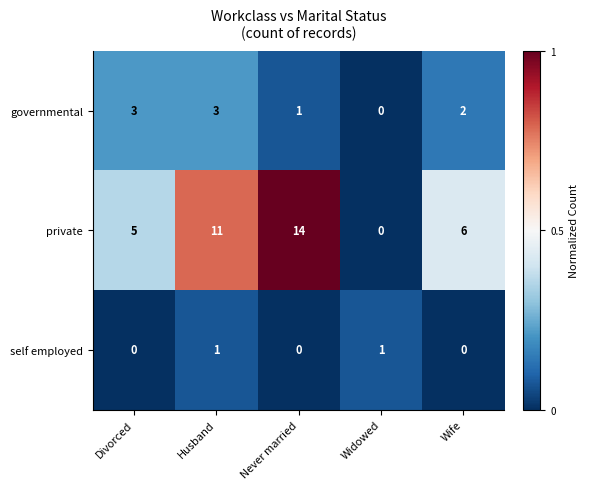

What is the sum of the governmental values at Widowed and Husband?

3